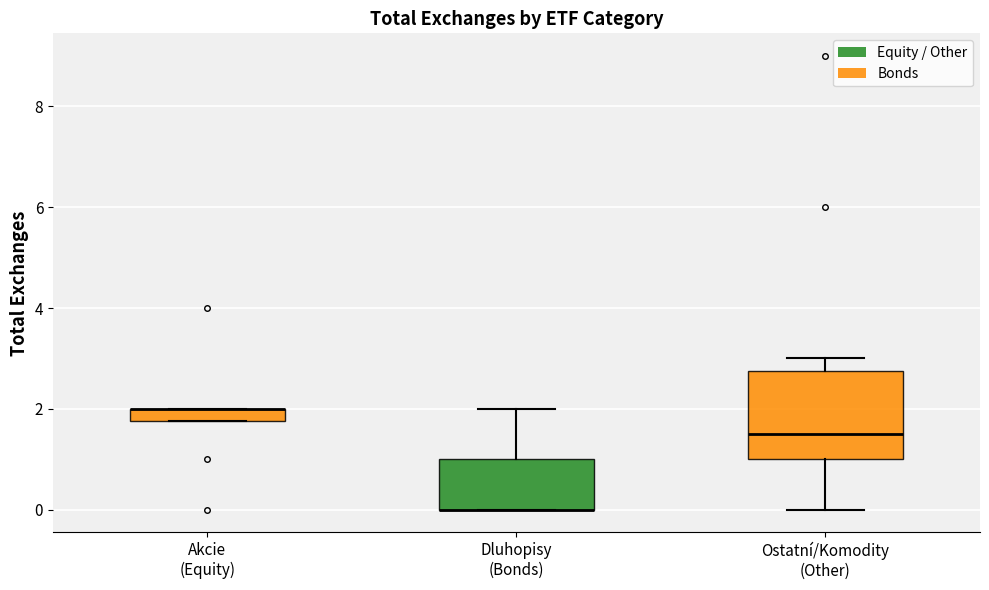

Which box is the tallest, from its lower edge to its upper edge?

Ostatní/Komodity (Other)